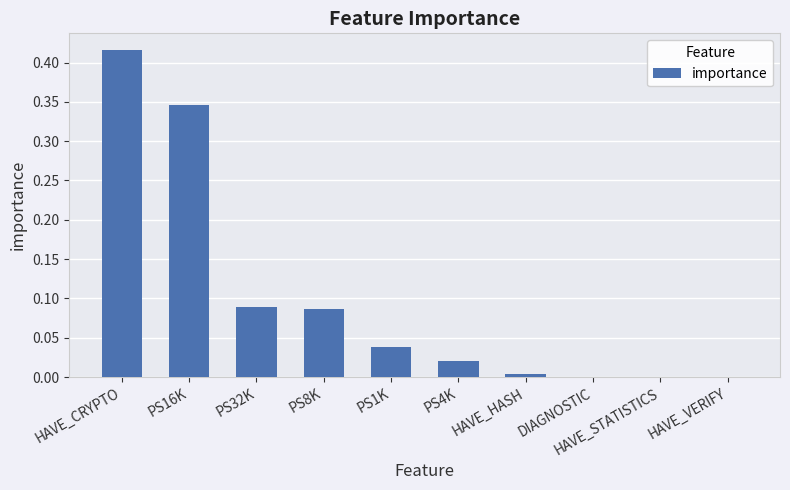

Which category has the highest value across all series?

HAVE_CRYPTO